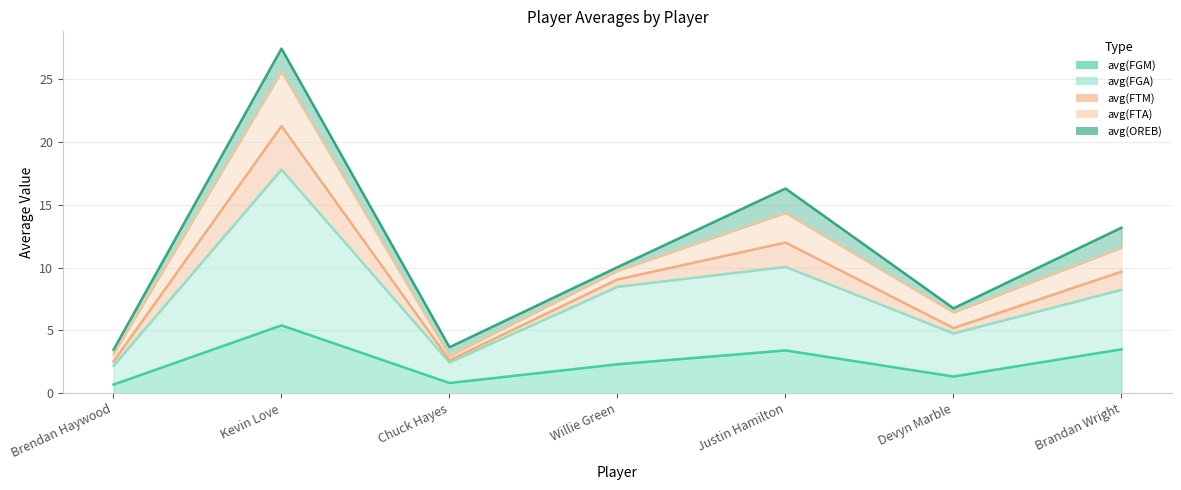

What is the minimum value for avg(FGM)?

0.7